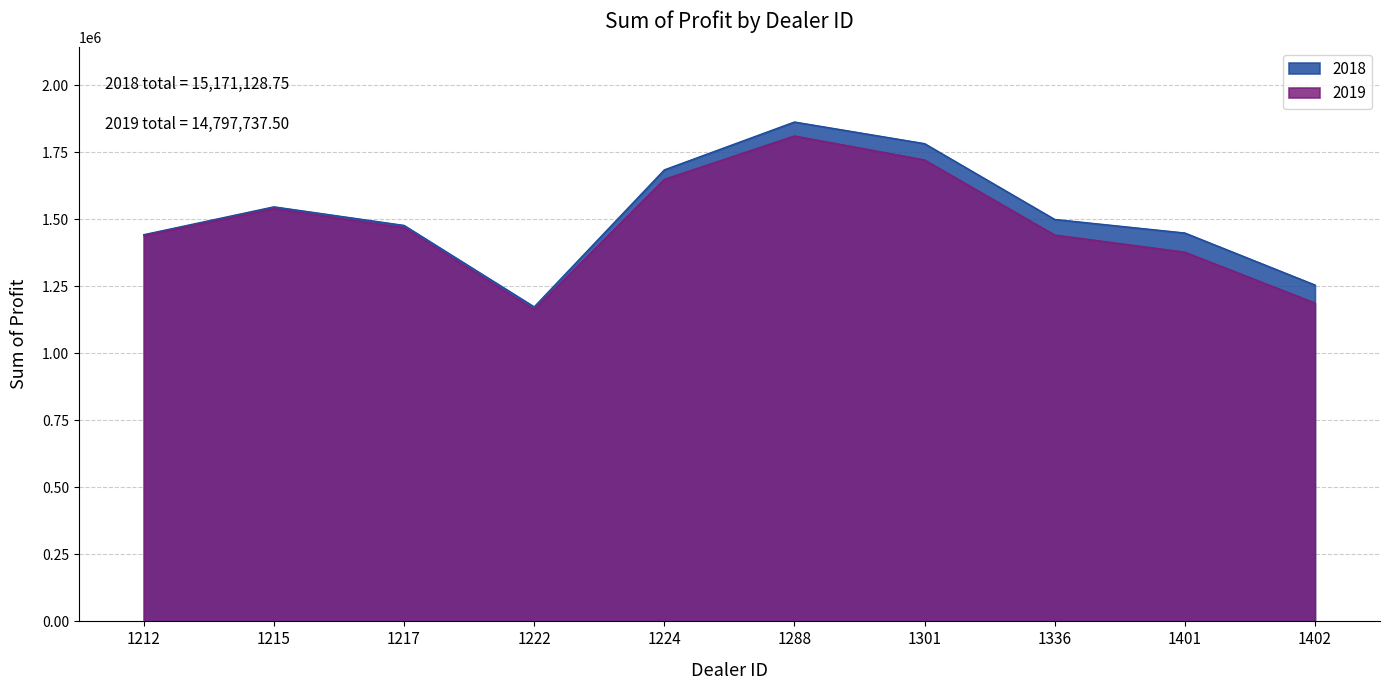

Does the chart display data point markers on the line(s)?

No